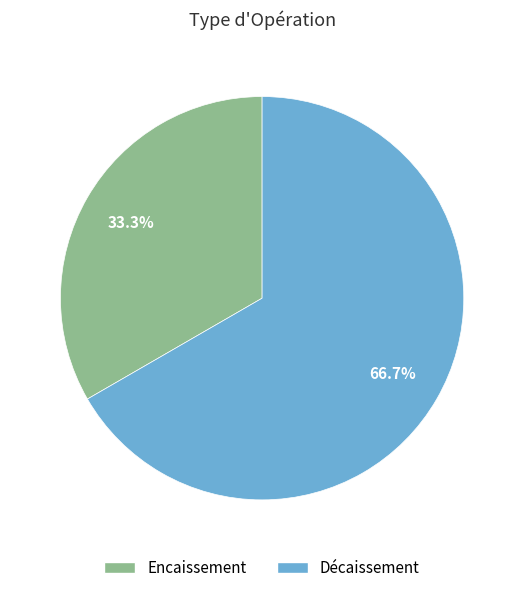

Which has a higher value, Décaissement or Encaissement?

Décaissement